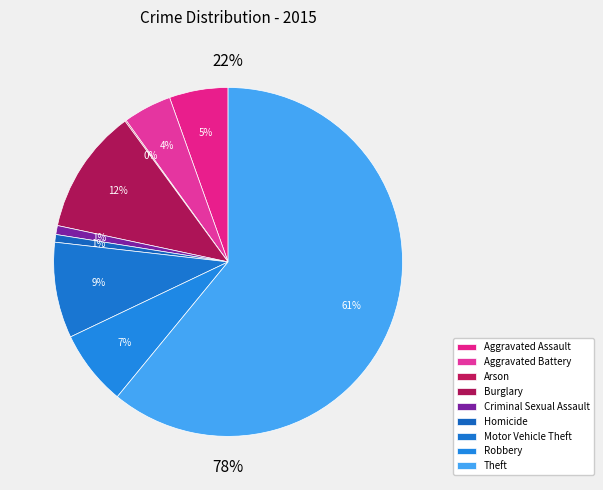

Do Arson and Criminal Sexual Assault together represent more than half of the pie?

No